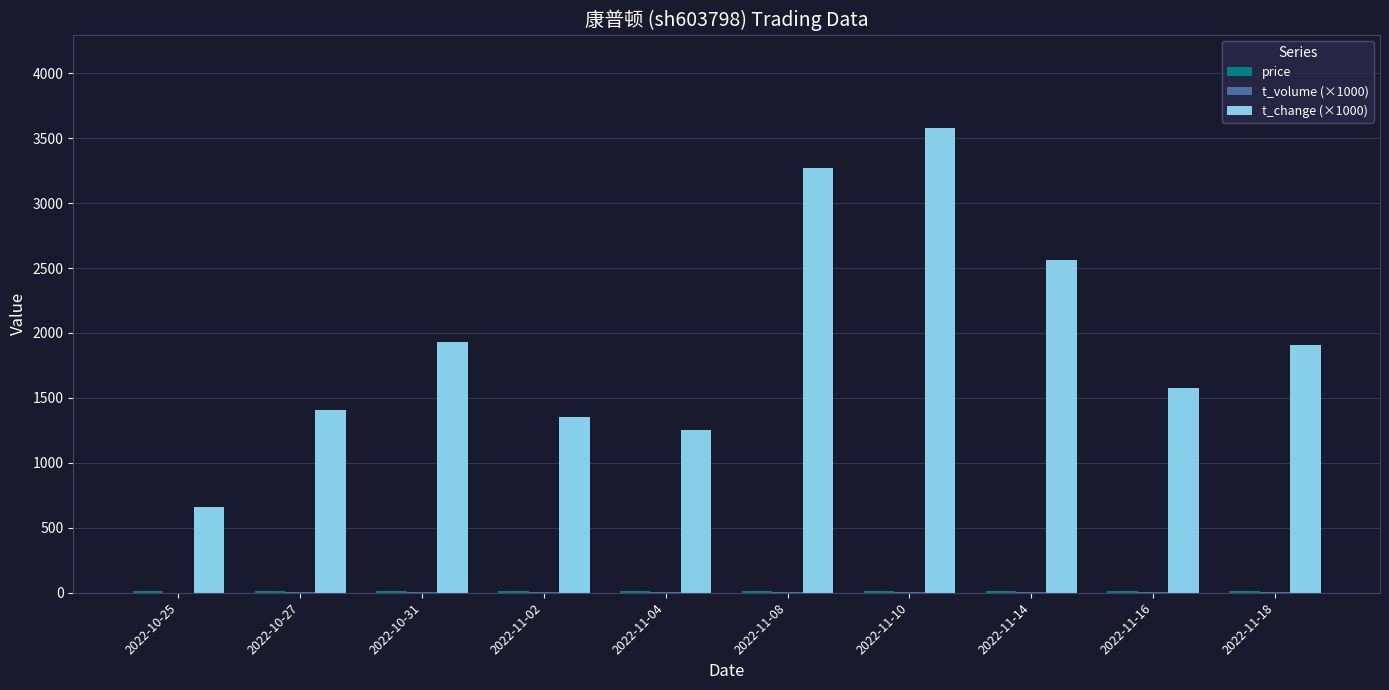

At which category does the chart reach its peak across all series?

2022-11-10